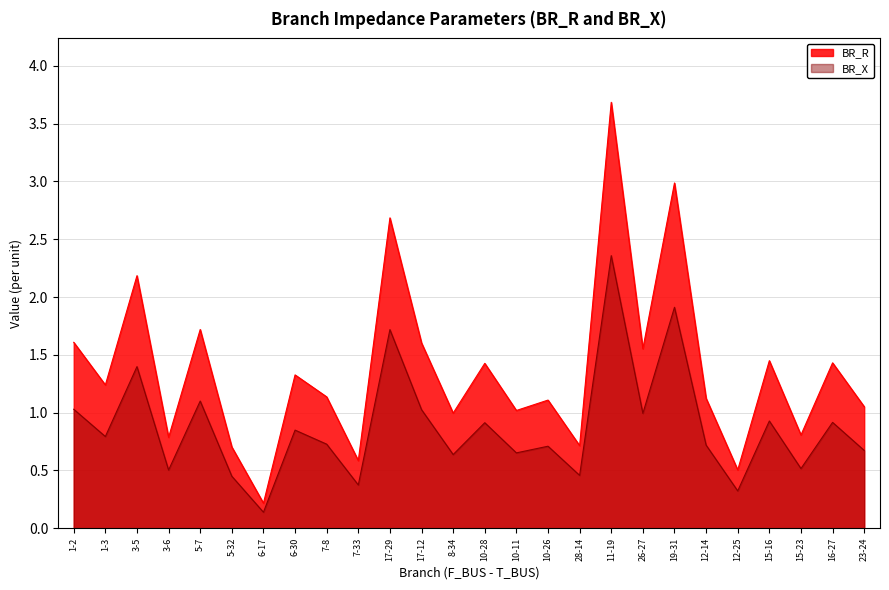

True or false: BR_R and BR_X intersect in this chart.

False